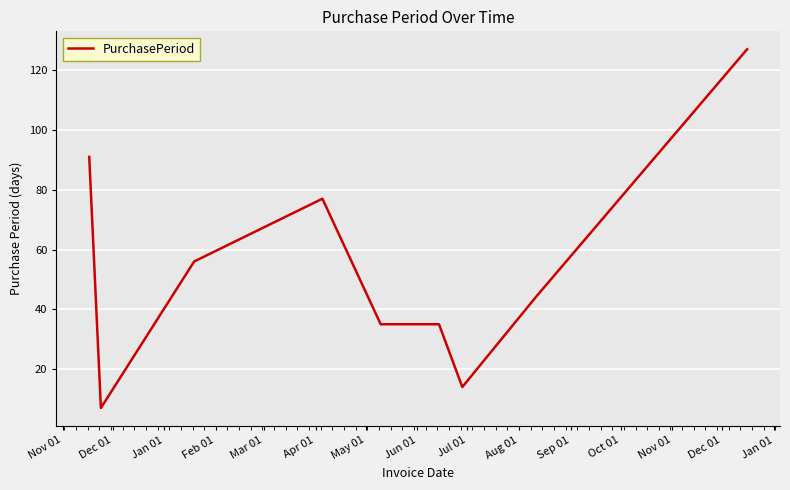

What is the difference between the maximum and minimum values?

120